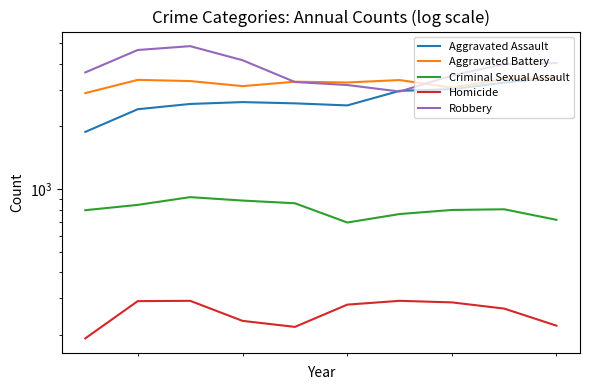

Count the number of data series in this chart.

5